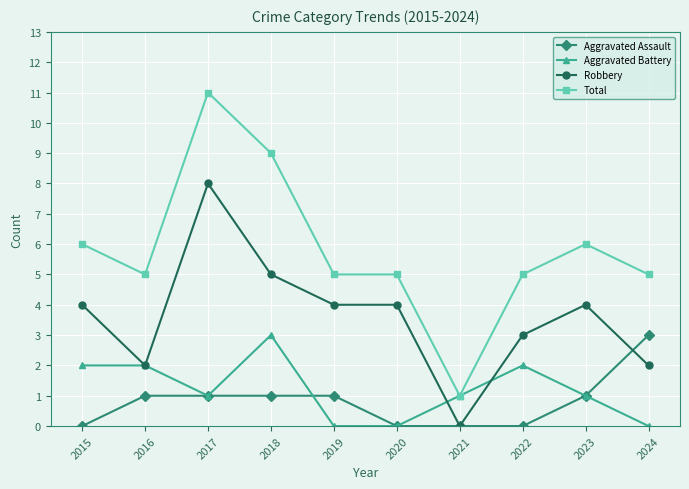

How many data points does each series have?

10